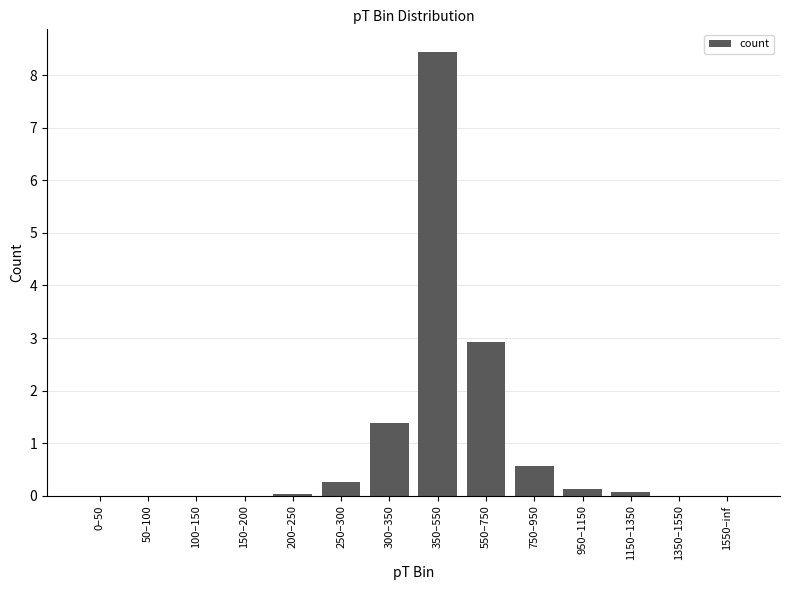

Is it true that the value at 0–50 is 0.0?

True